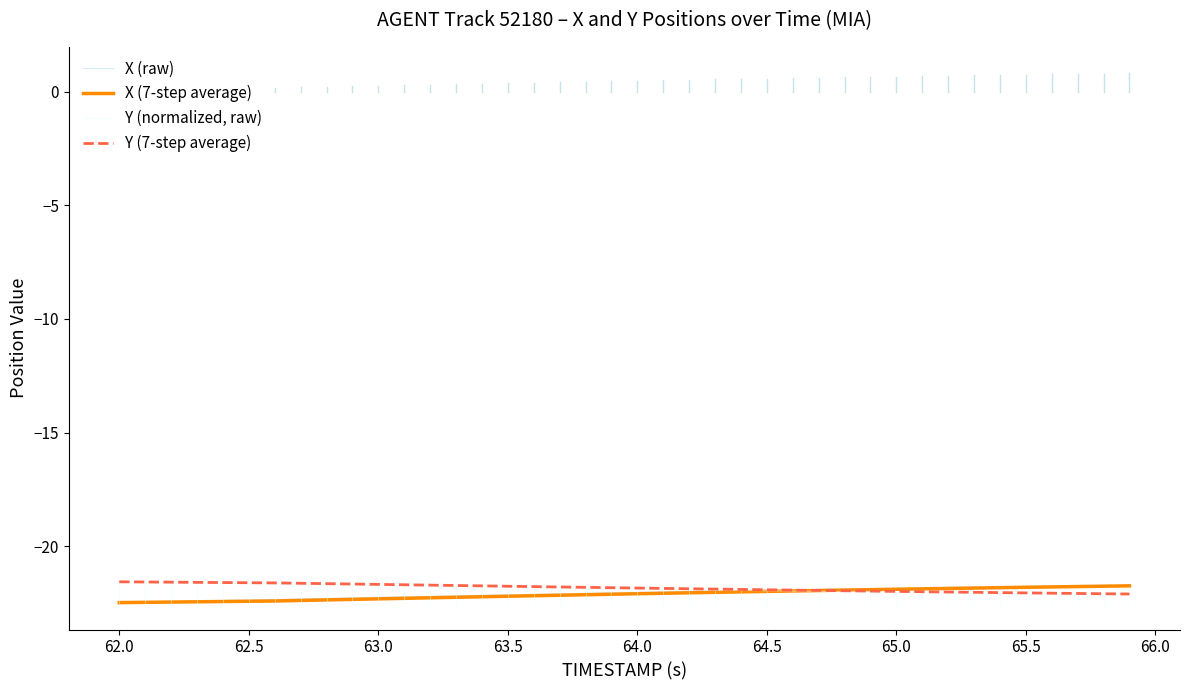

What is the maximum value shown in the chart?

-21.6